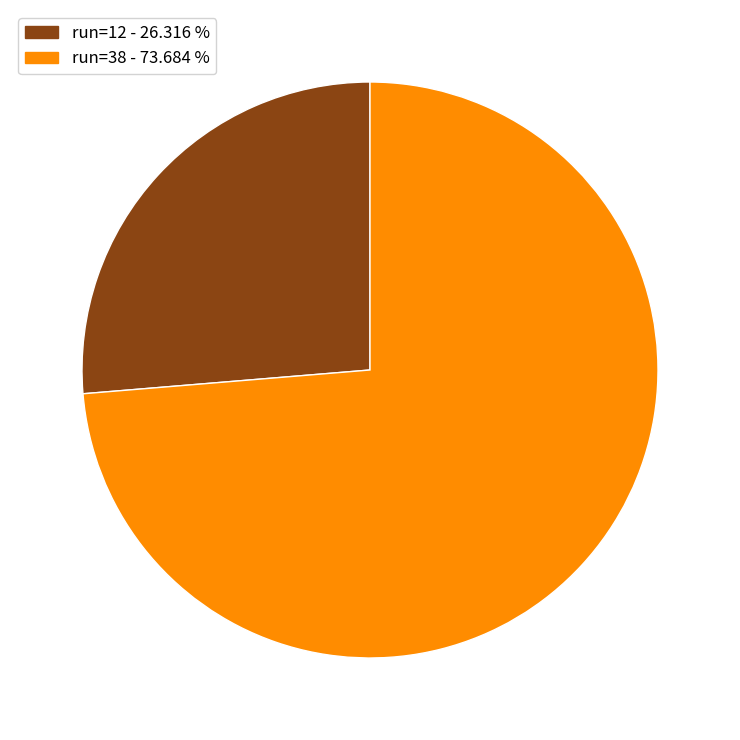

Is there a majority slice in this chart?

Yes